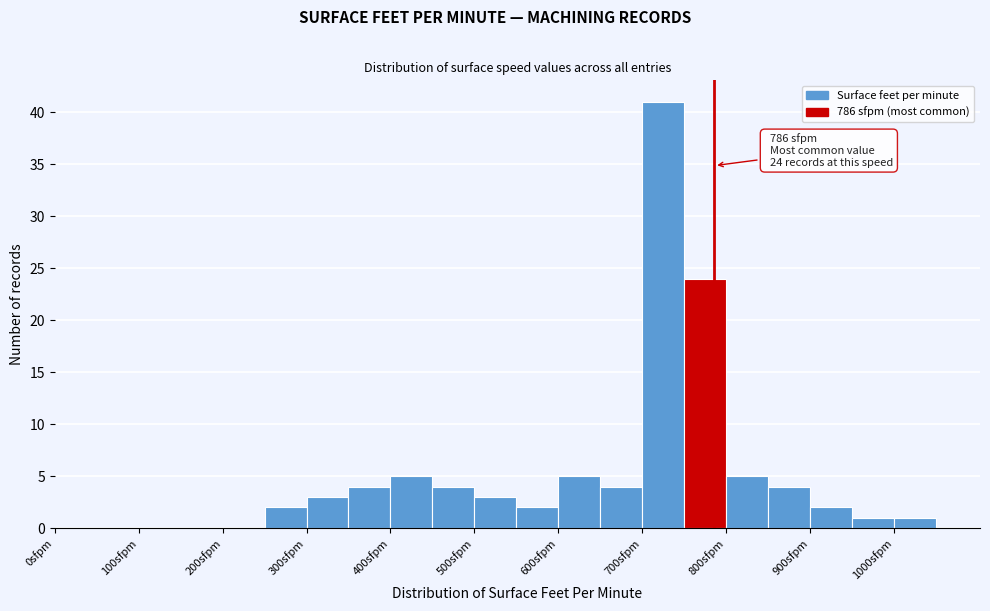

Over which range of the x-axis is the bar tallest?

700 to 750